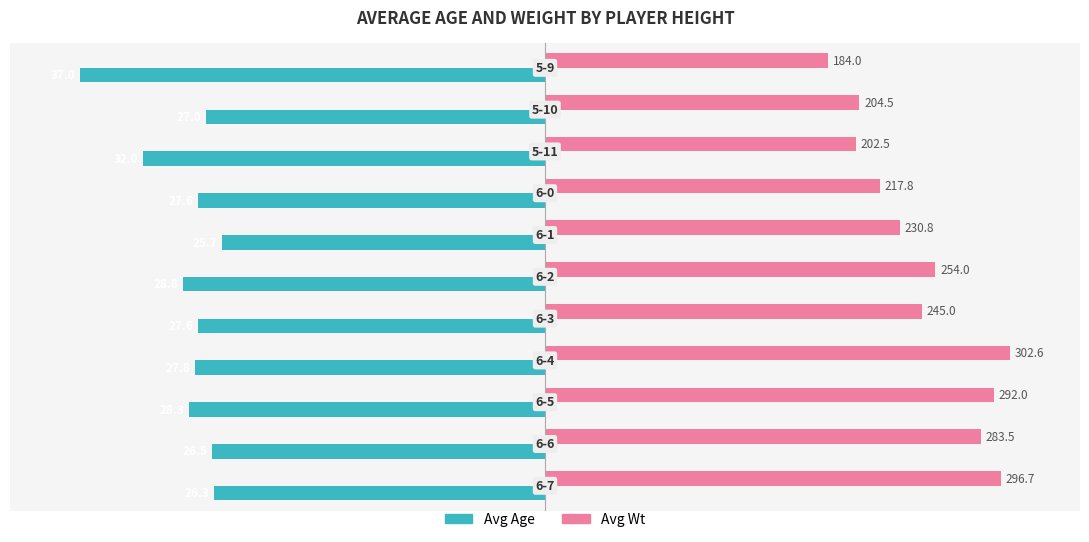

Which series has the largest total across all categories?

Avg Wt